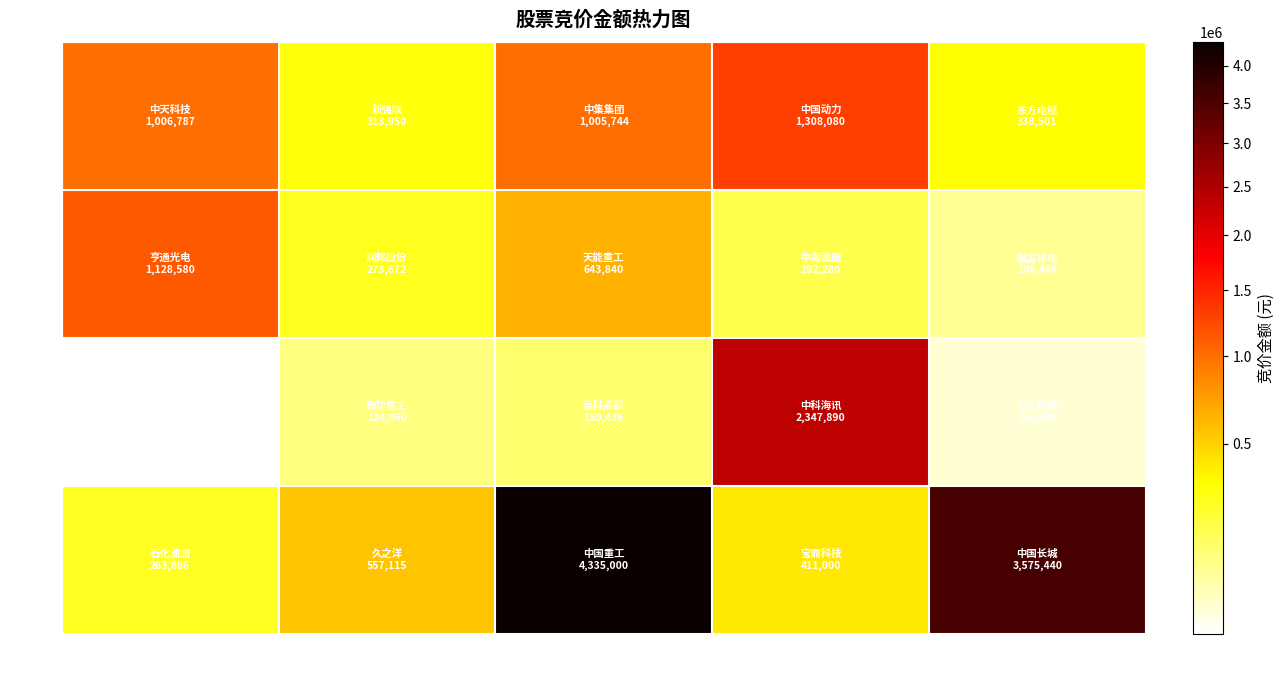

How many distinct data groups are displayed?

4